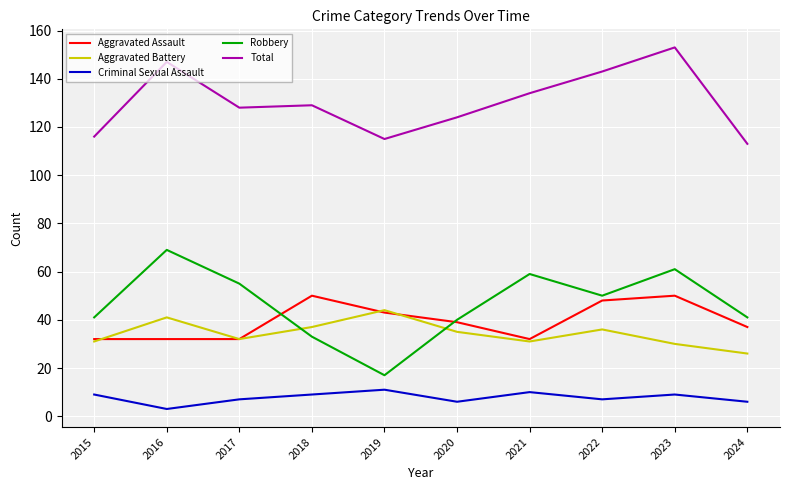

Rank the series at 2018 from highest to lowest value.

Total, Aggravated Assault, Aggravated Battery, Robbery, Criminal Sexual Assault